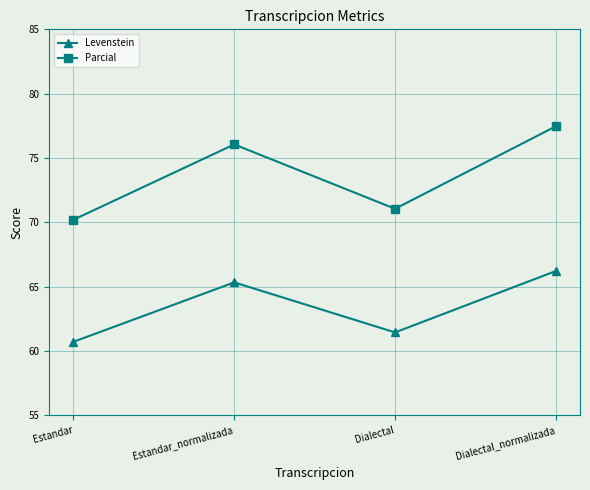

What is the approximate value of Levenstein at Estandar?

60.7